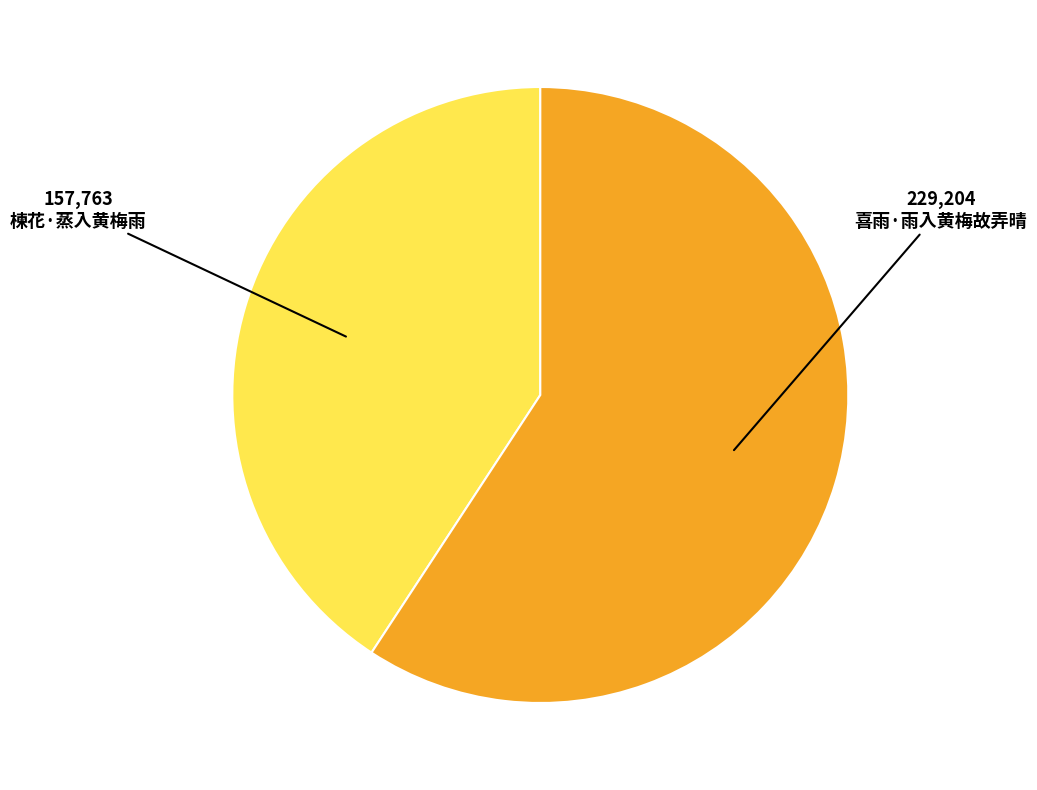

Does any single category account for the majority?

Yes